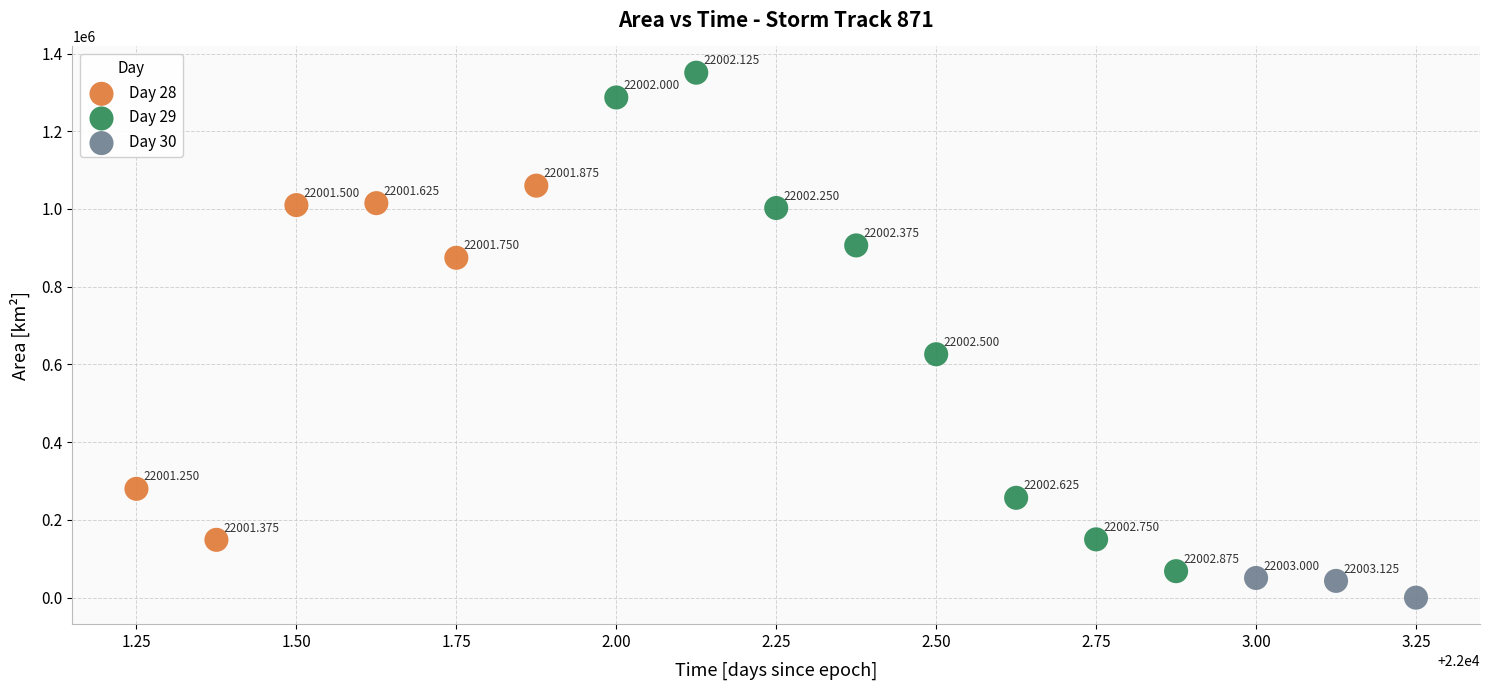

Which series reaches the maximum Y coordinate?

Day 29